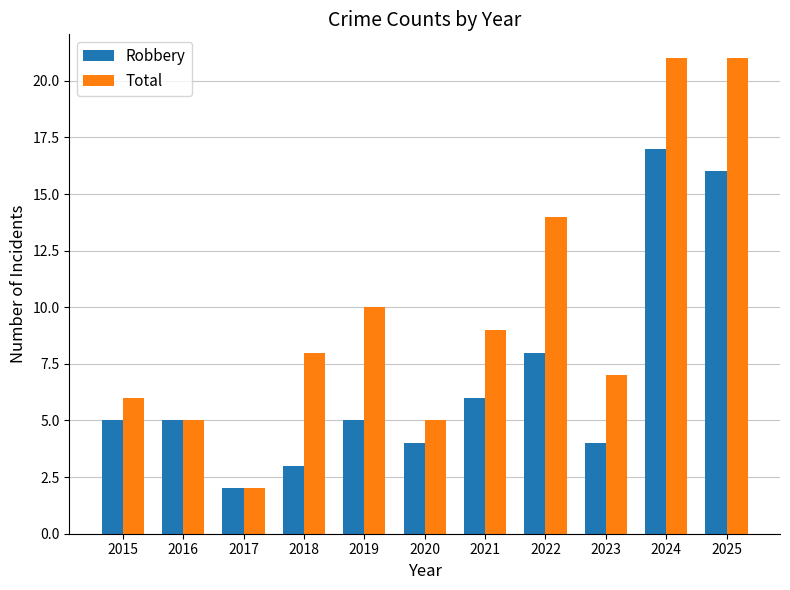

What is the value of the Total bar at the 8th from the left?

14